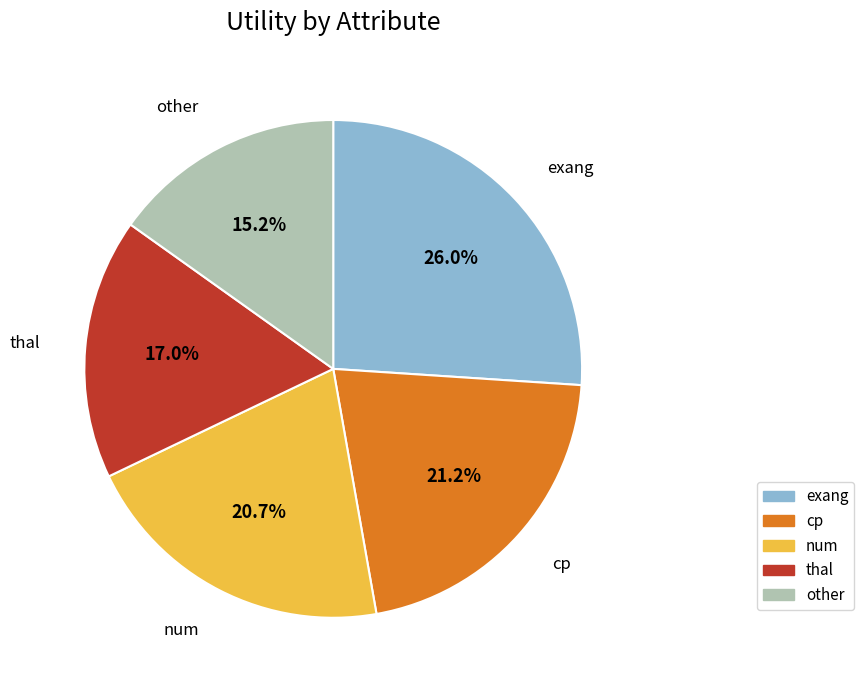

How many slices are in this pie chart?

5